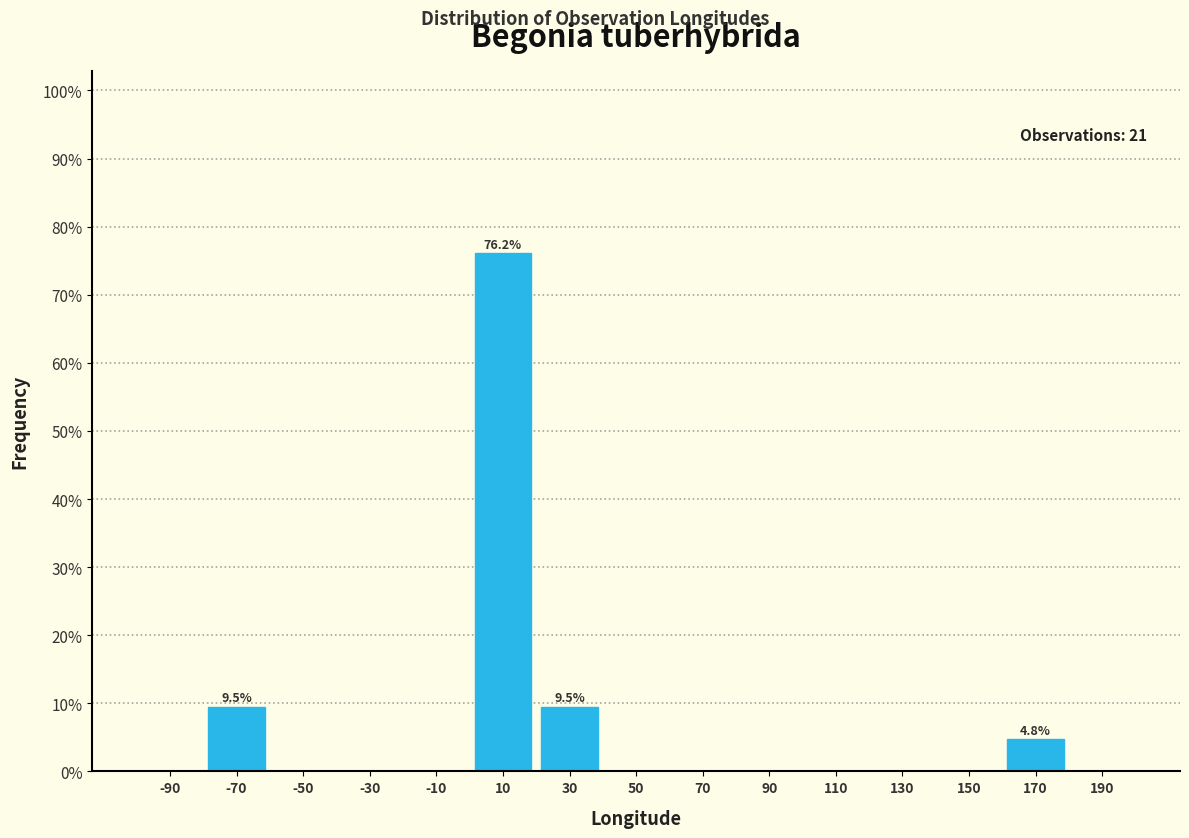

Which range on the x-axis has the tallest bar?

0 to 20